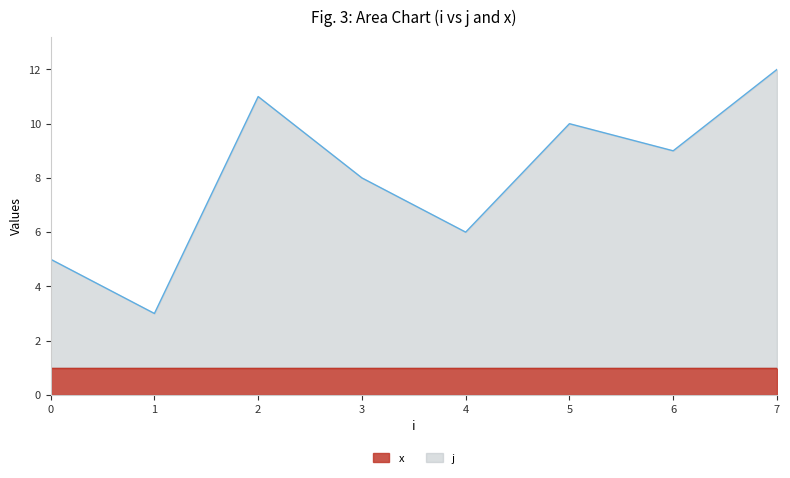

True or false: the data has more than 2 interior local peaks.

False